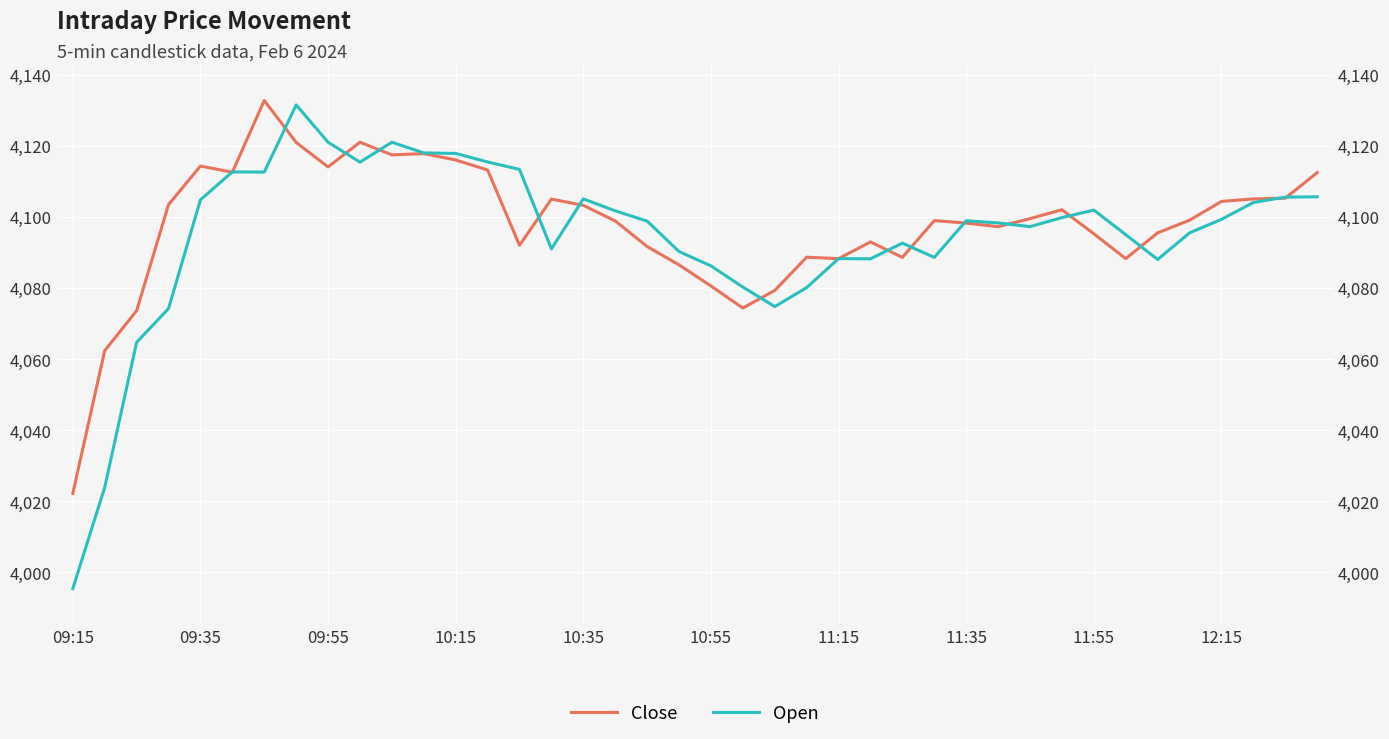

True or false: Open and Close intersect in this chart.

True